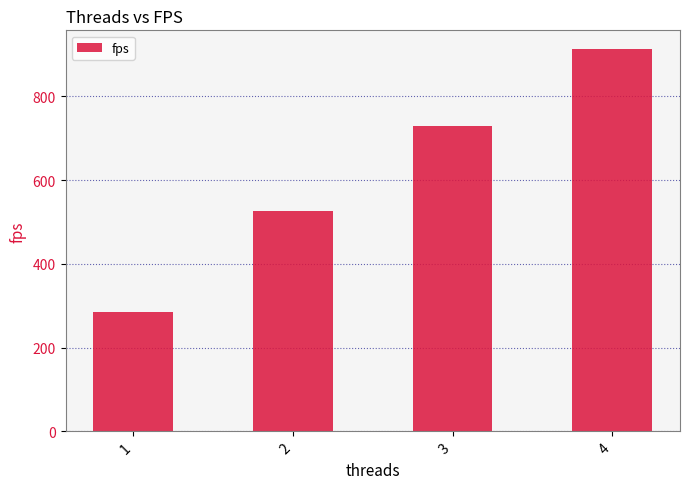

What is the sum of all values?

2451.8